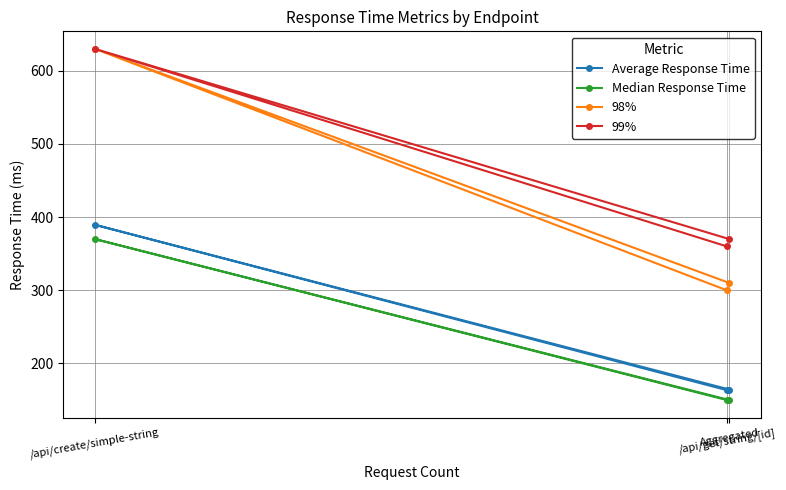

What is the sum of all 98% values?

1240.0